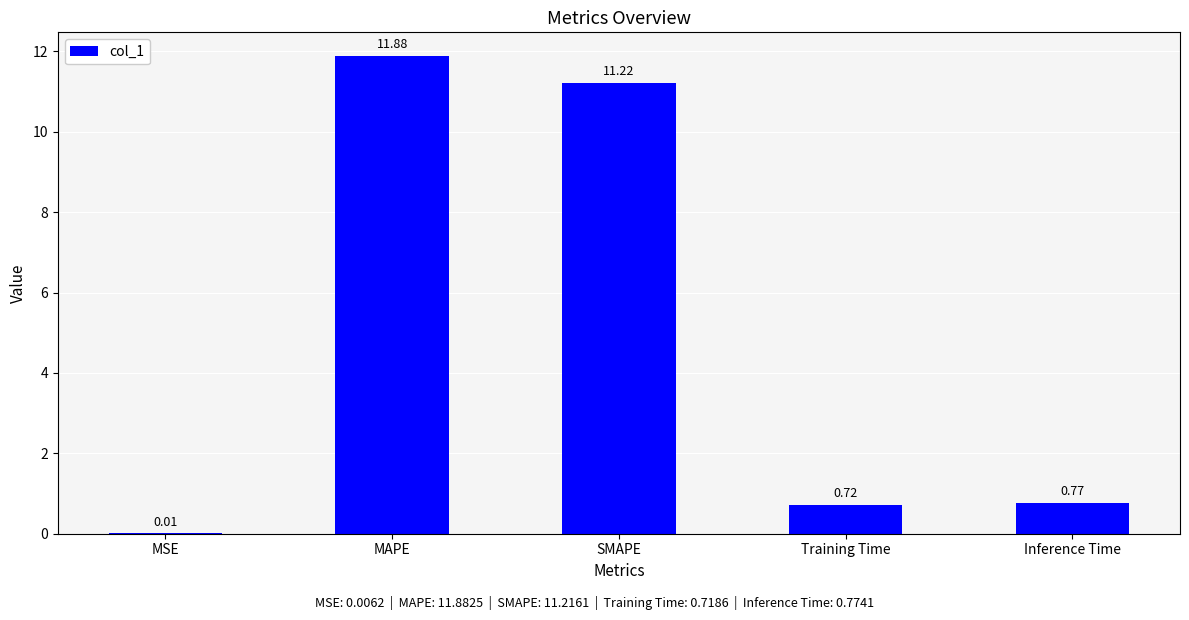

Which has a higher value, Inference Time or MSE?

Inference Time